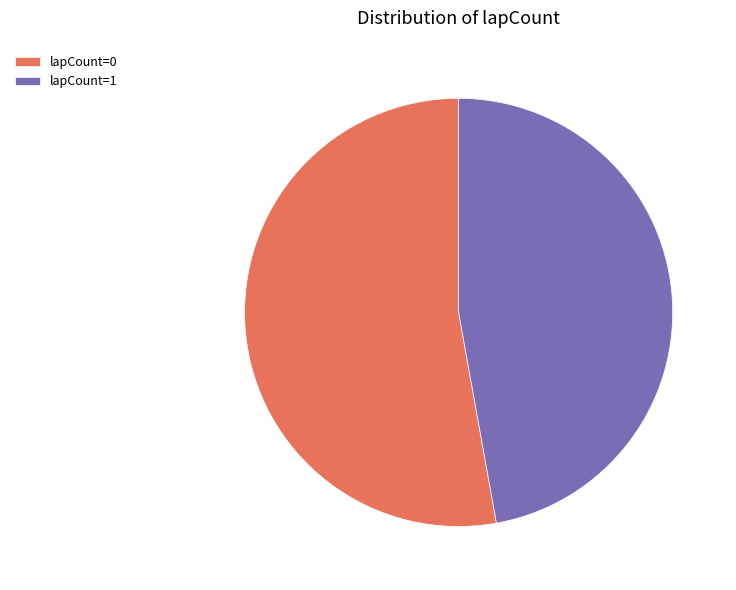

Does any single category account for the majority?

Yes